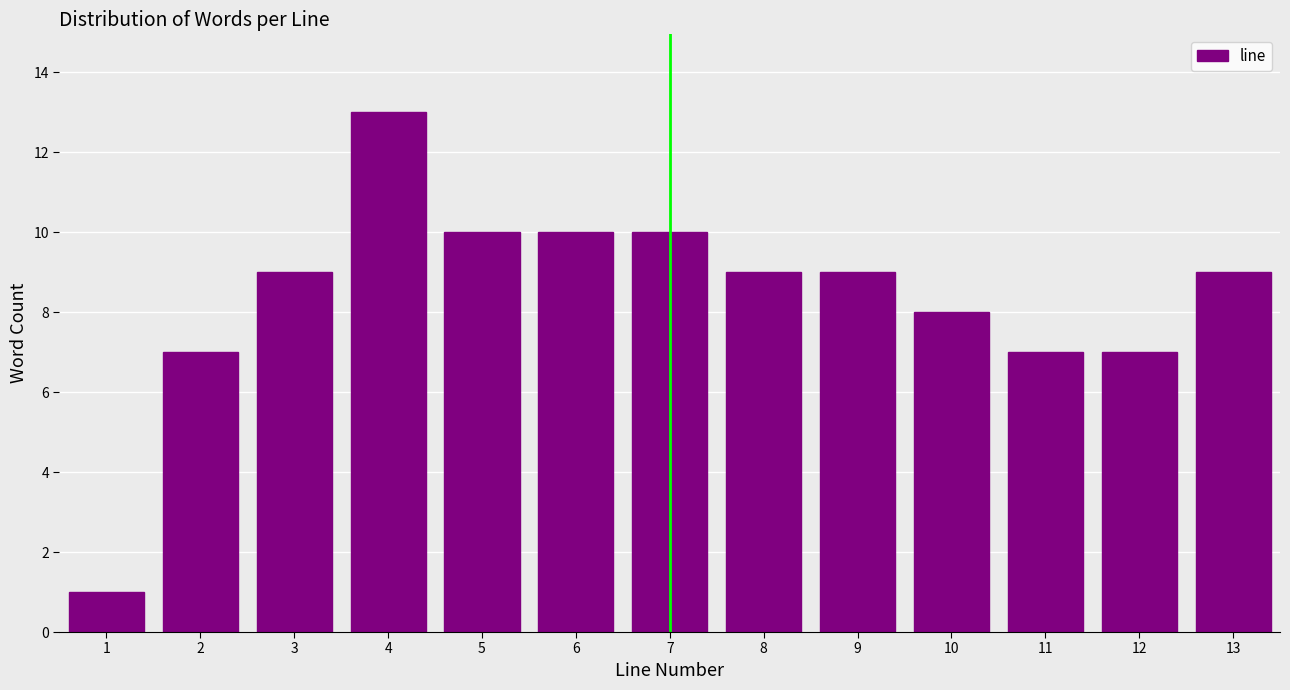

Reading left to right, what are all the values shown in this chart?

1=1	2=7	3=9	4=13	5=10	6=10	7=10	8=9	9=9	10=8	11=7	12=7	13=9